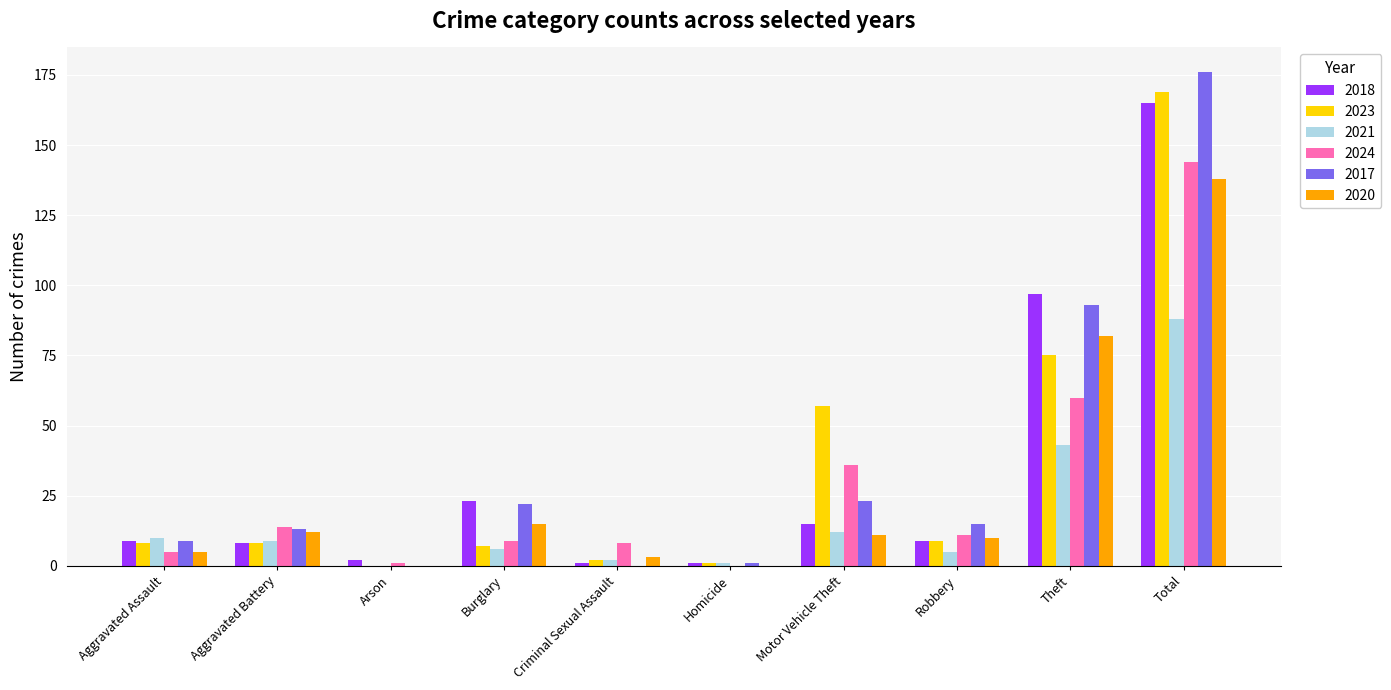

Is it true that 2017 equals -115 at Criminal Sexual Assault?

False